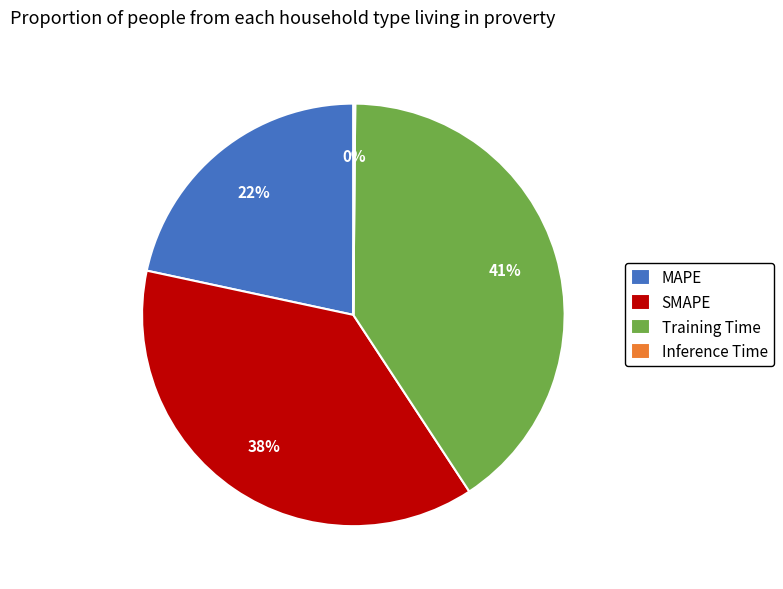

Is it true that Training Time is 41% of the pie?

True